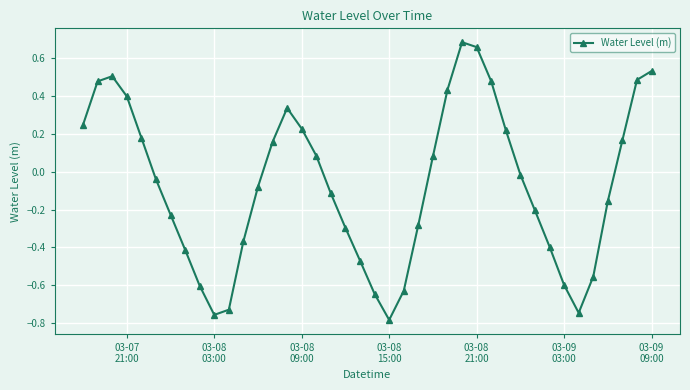

What is the difference between the second highest and minimum values?

1.4